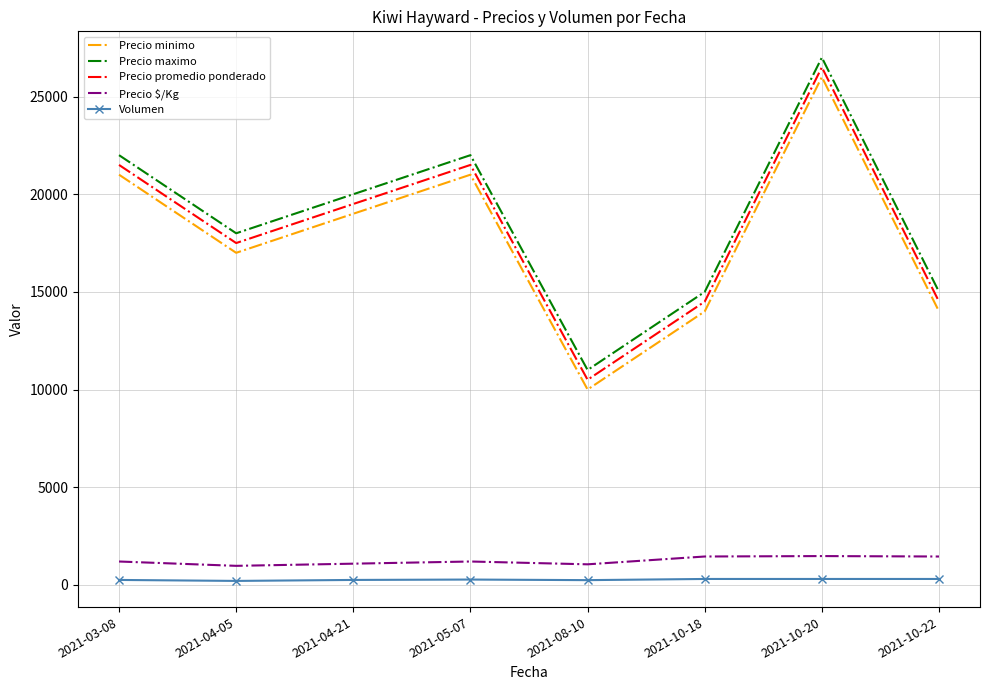

Is the value of Volumen at 2021-10-18 greater than the value of Precio maximo at 2021-04-21?

No